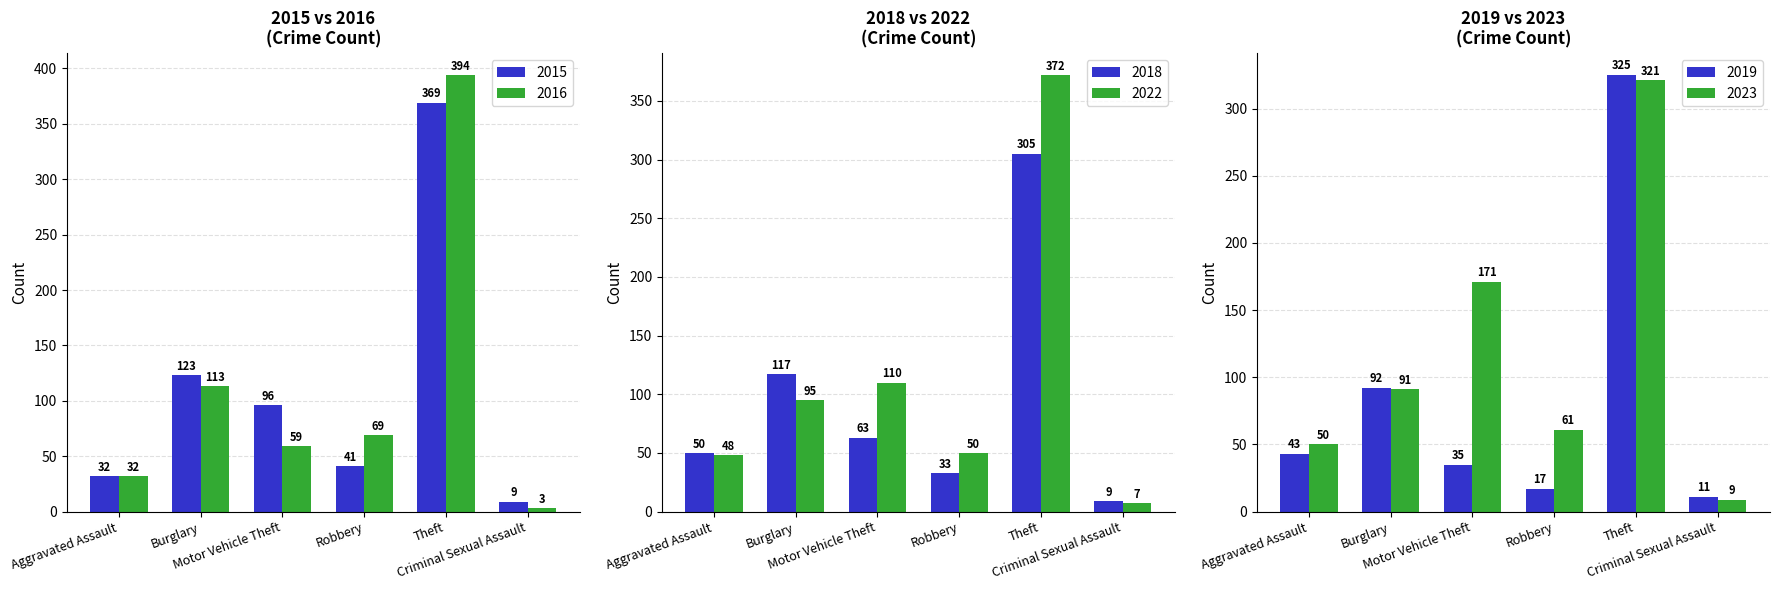

What is the average value of the 2015 series?

112